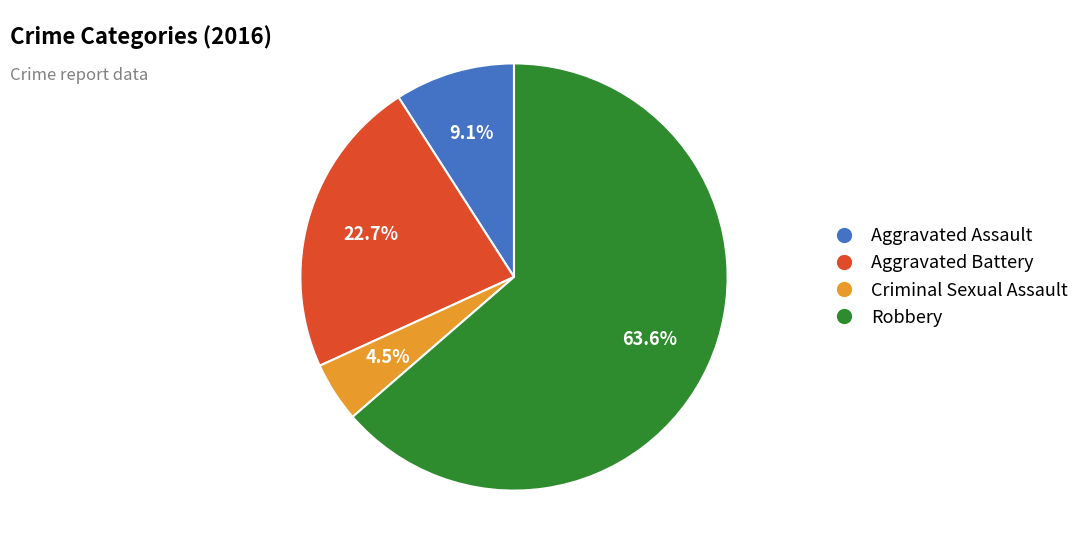

Which slice is the largest?

Robbery